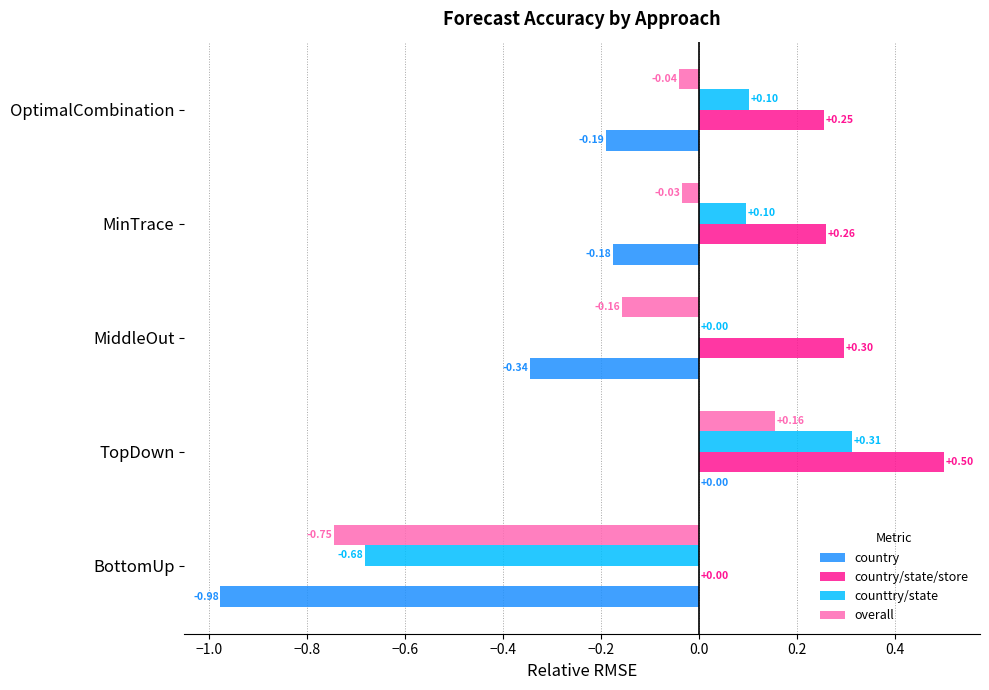

Which category has the highest value across all series?

TopDown